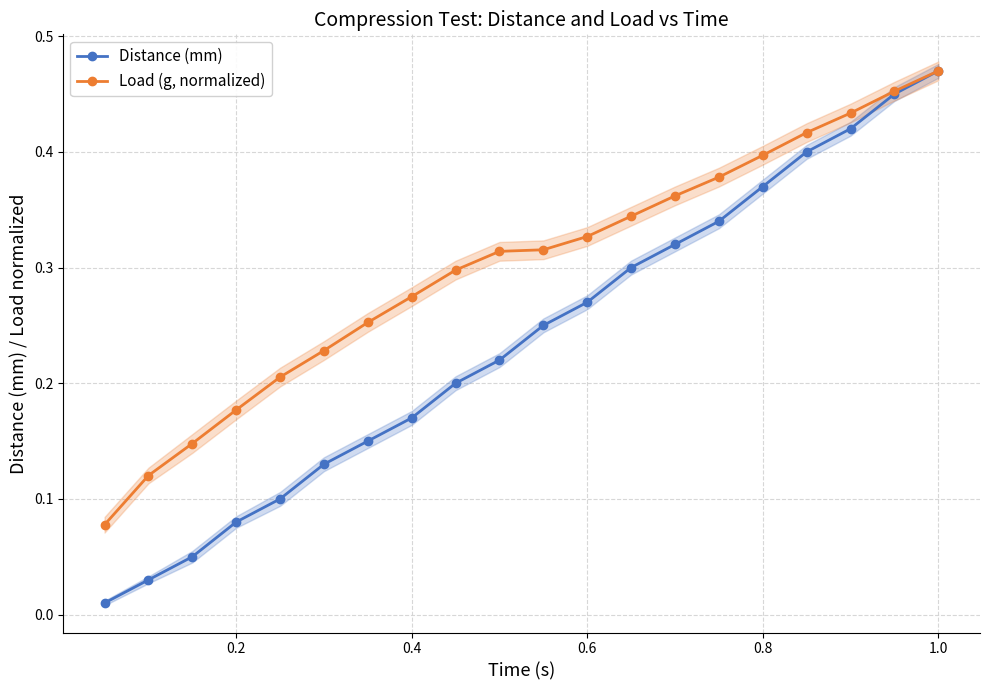

Is it true that Load (g, normalized) equals 0.2 at 0.4?

False